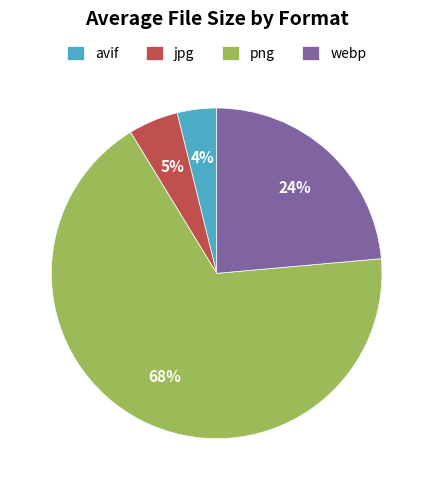

Count the number of slices in the pie.

4